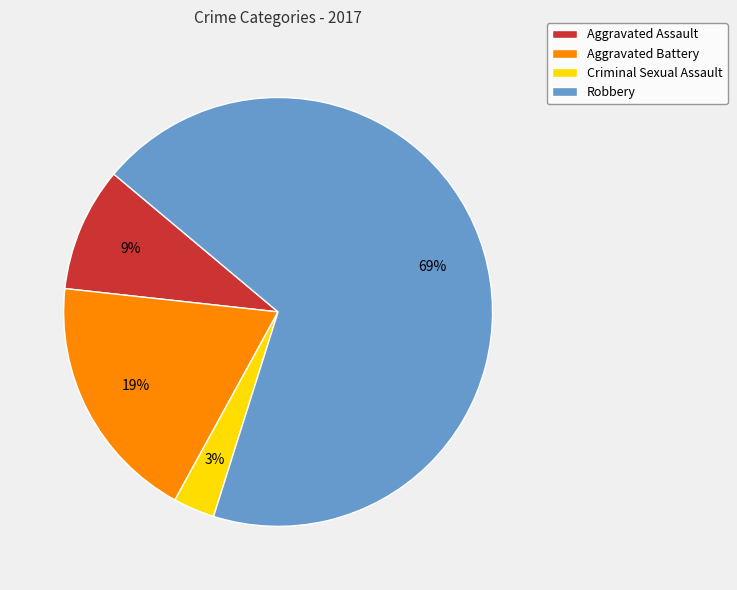

Which category has the biggest portion of the pie?

Robbery